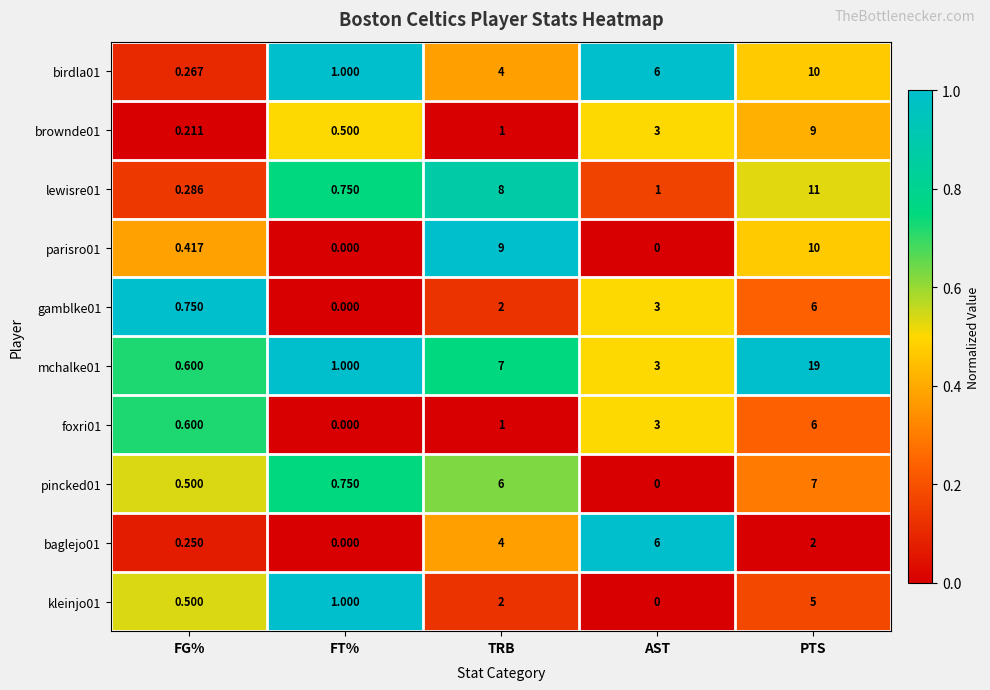

What is the spread (max minus min) of values at FG%?

0.5